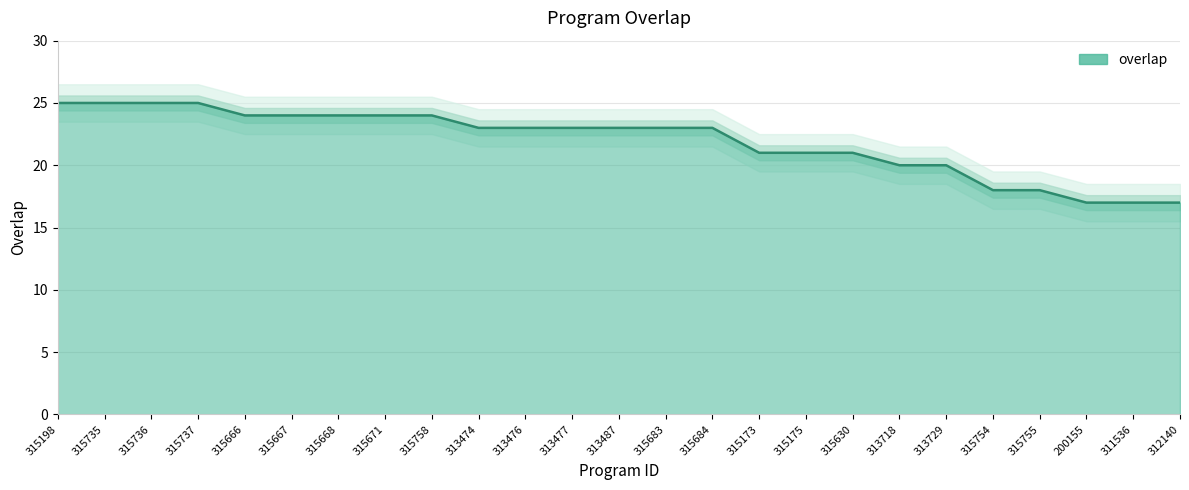

What position from the left is 315754?

21